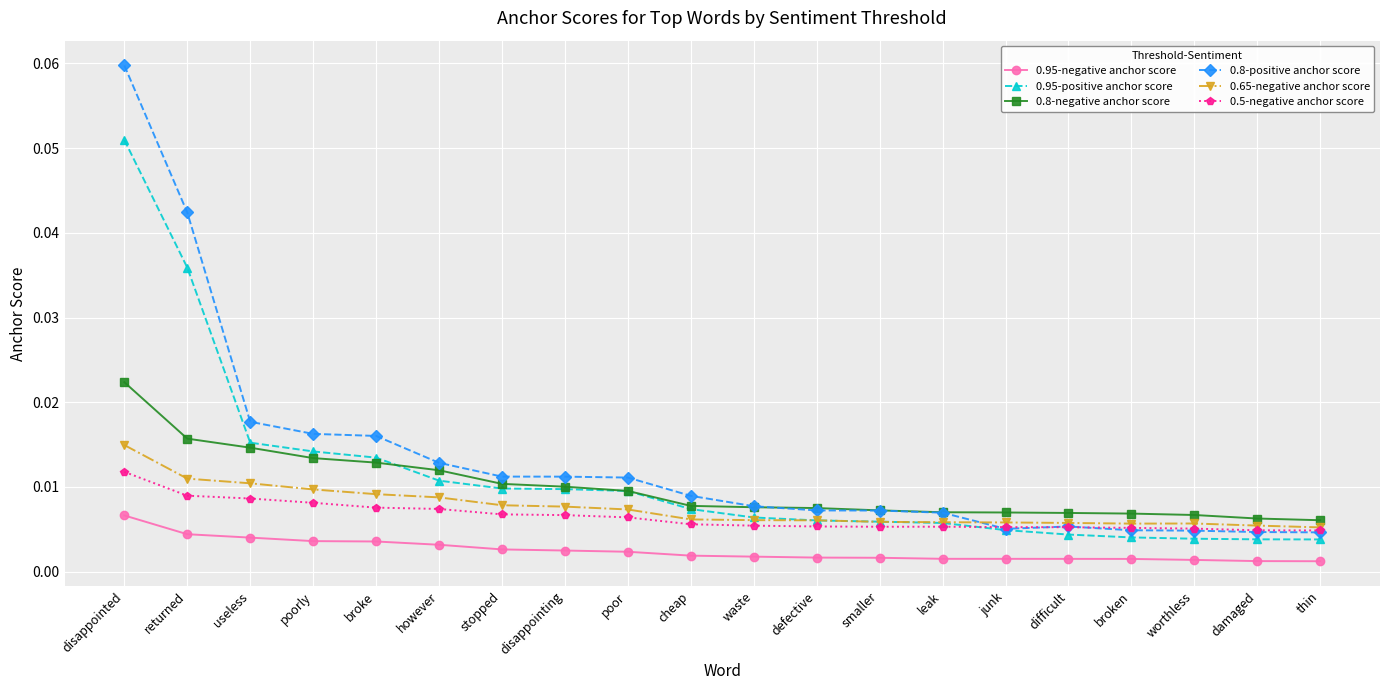

Rank the series by their maximum value, from highest to lowest.

0.8-positive anchor score, 0.95-positive anchor score, 0.8-negative anchor score, 0.65-negative anchor score, 0.5-negative anchor score, 0.95-negative anchor score